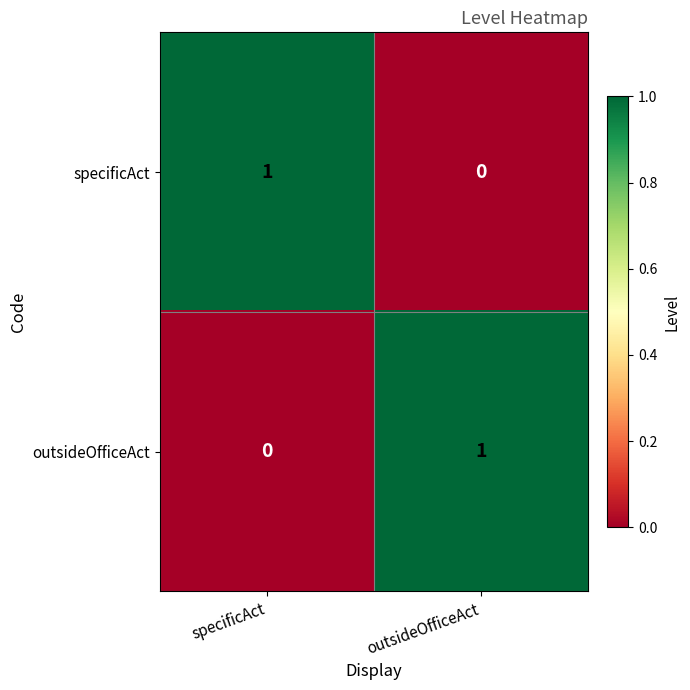

Count the number of data series in this chart.

2